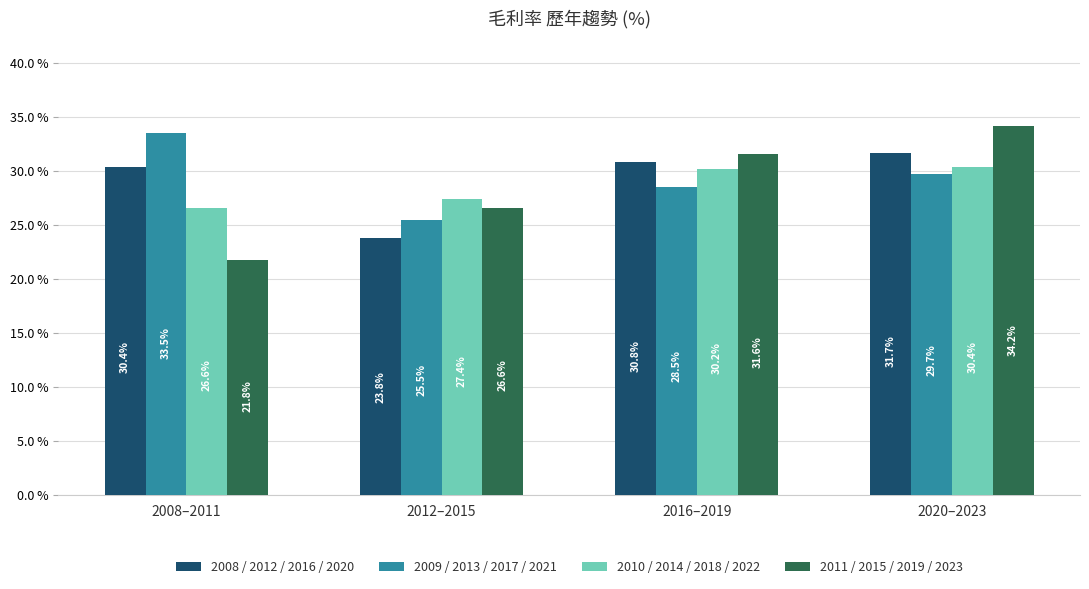

What is the difference between the maximum and minimum values in the 2008 / 2012 / 2016 / 2020 series?

7.9